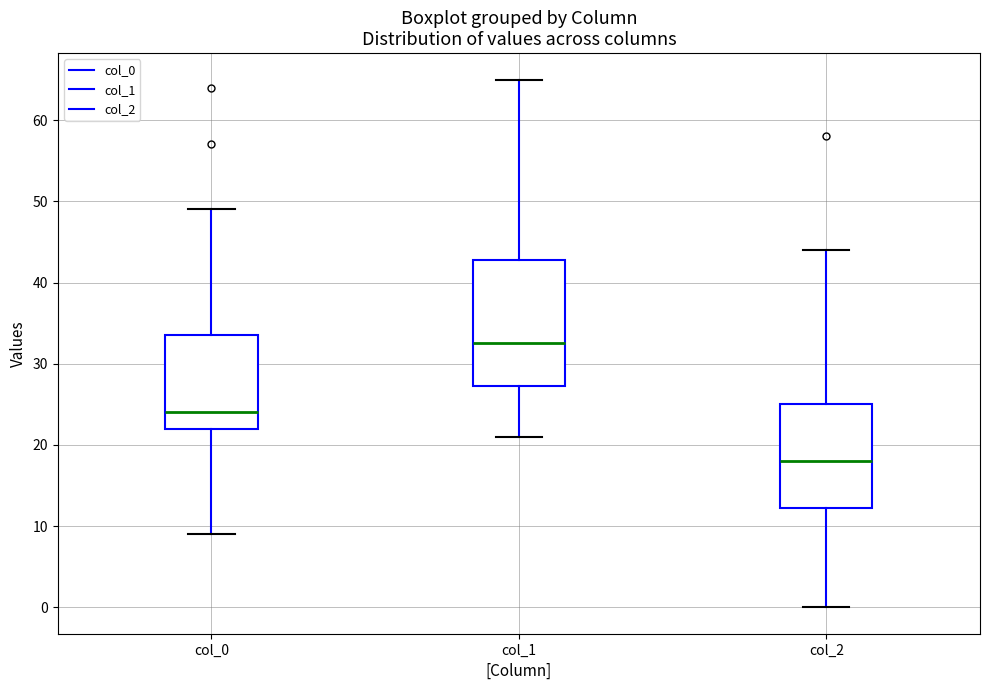

Reading left to right, transcribe this box plot: for each box, give where its median line is, the range the box spans, and where its two whiskers end, as read against the y-axis. The values are not printed on the chart, so give them approximately, as read against the axis.

col_0: median 24, box 22 to 34, whiskers 9 to 49
col_1: median 33, box 27 to 43, whiskers 21 to 65
col_2: median 18, box 12 to 25, whiskers 0 to 44